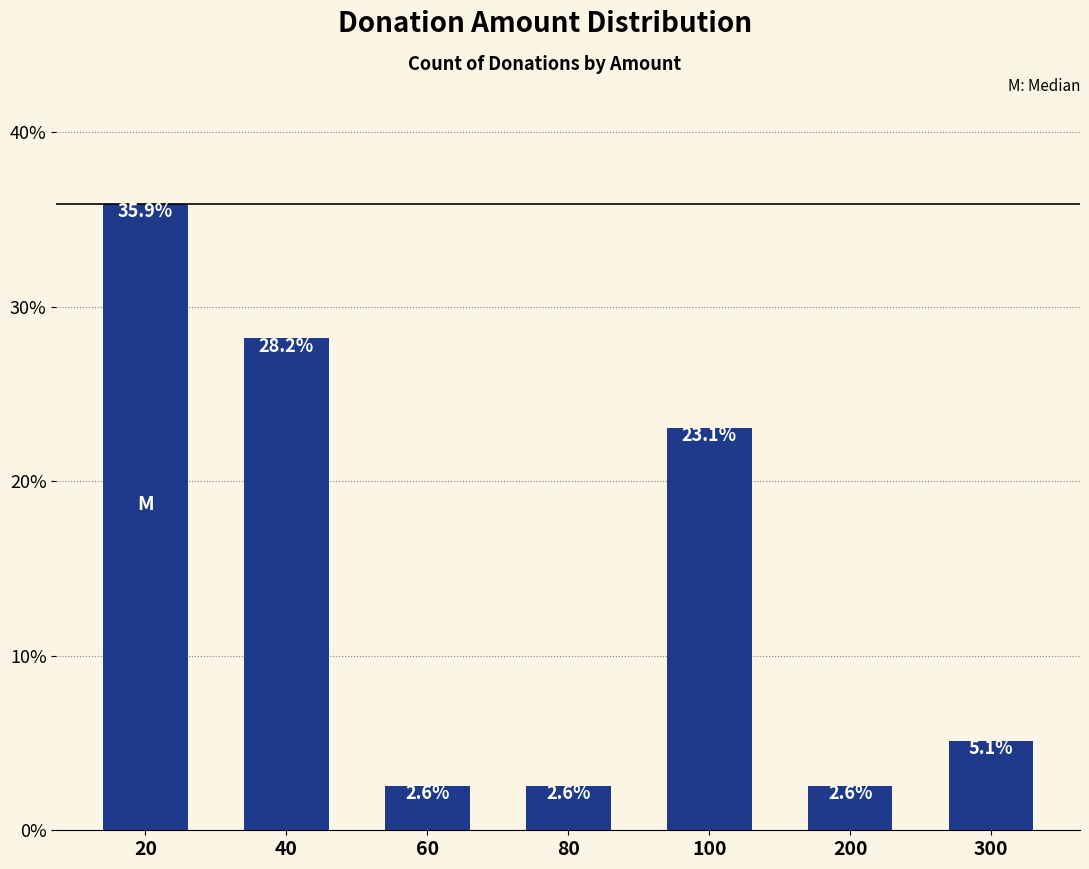

Where does the data first go above 5?

20